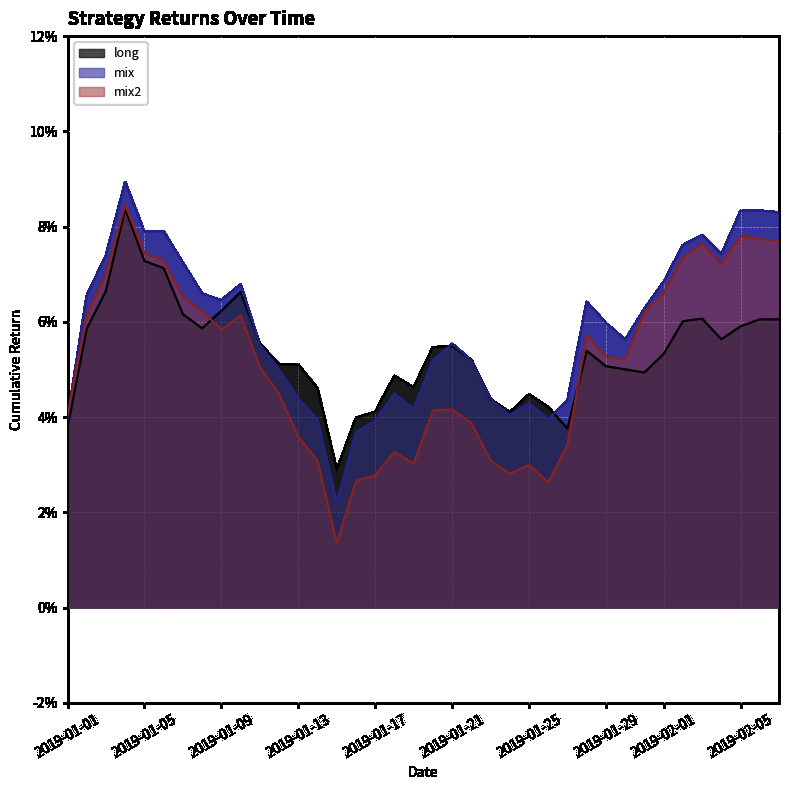

What are all the series names shown in the legend?

long, mix, mix2